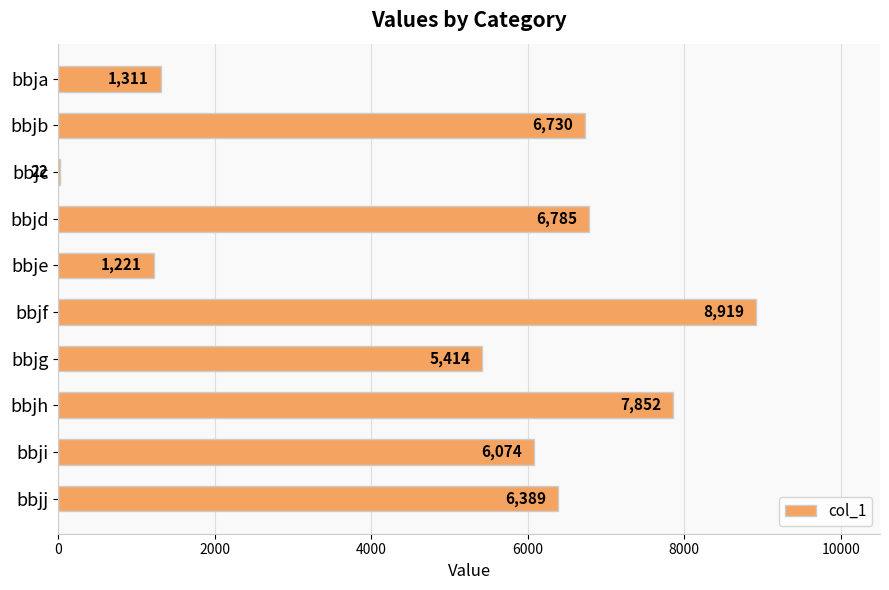

Where is the data nearest to the value 4470?

bbjg